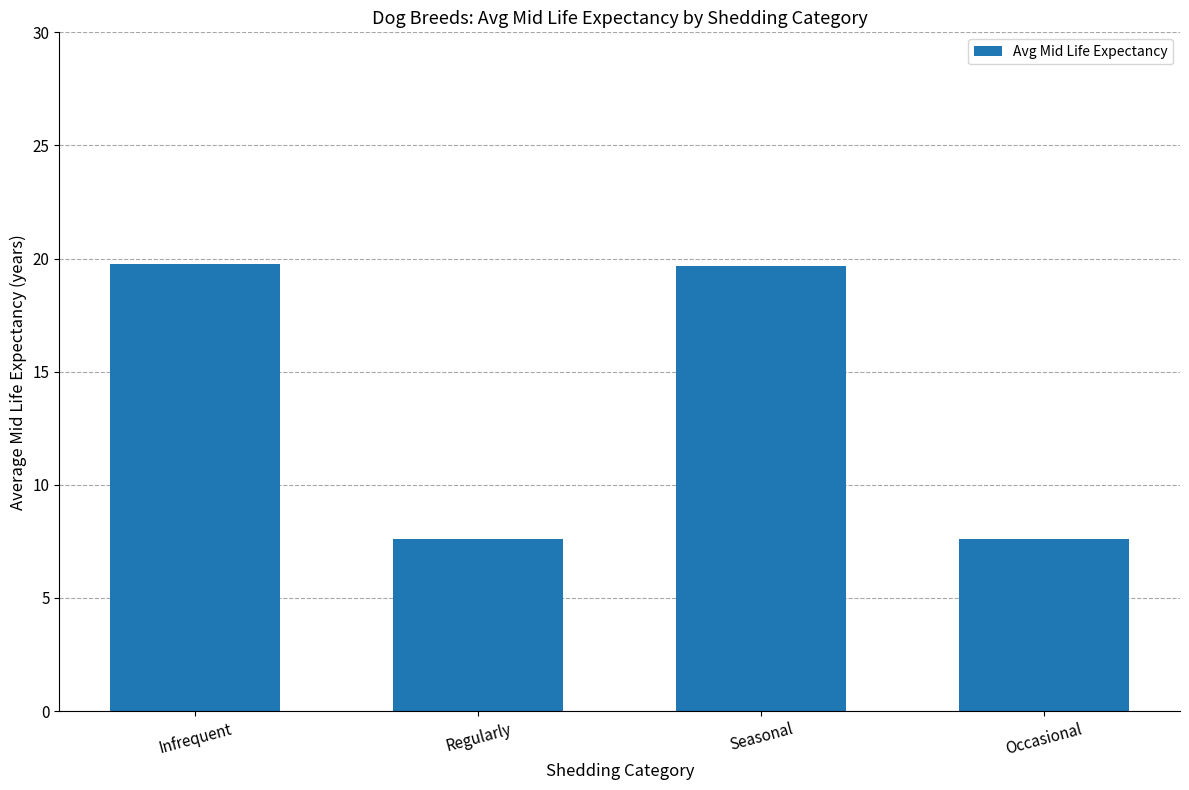

What is the label of the 3rd bar from the left?

Seasonal